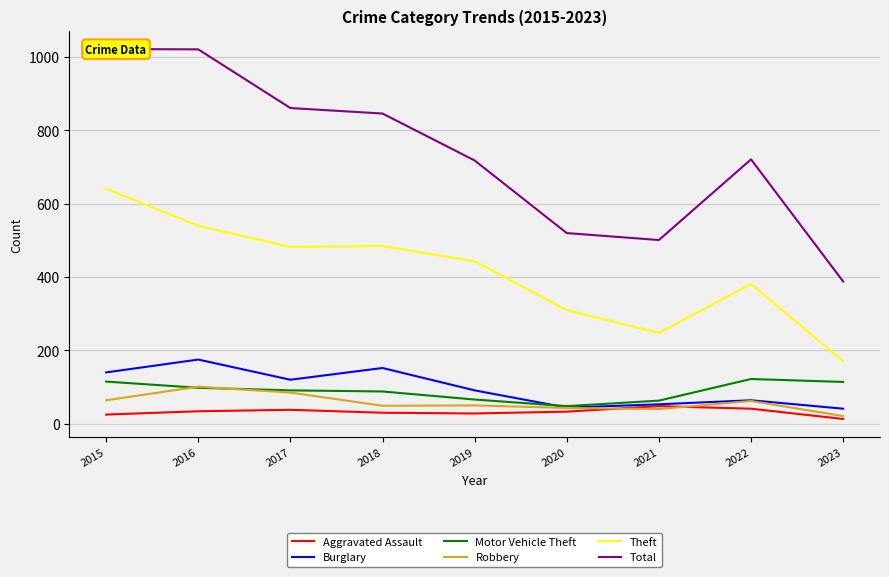

Where does the Burglary series first go above 91?

2015